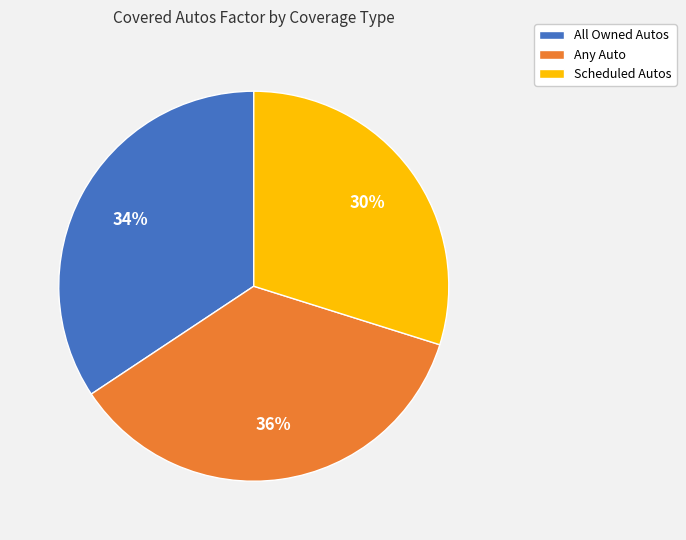

Does Any Auto account for over 50% of the chart?

No